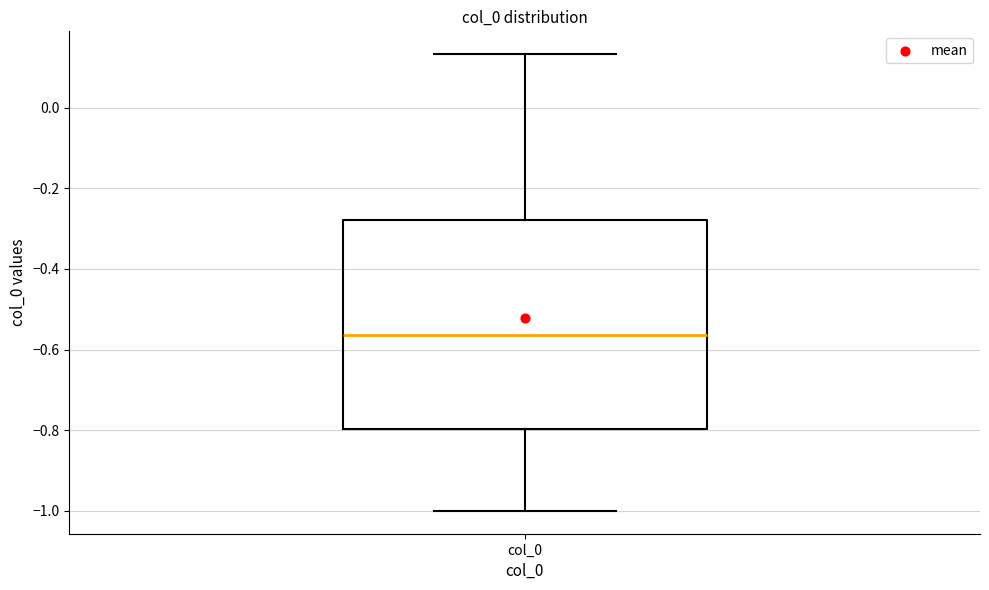

Transcribe this box plot: give where the median line is, the range the box spans, and where the two whiskers end, as read against the y-axis. The values are not printed on the chart, so give them approximately, as read against the axis.

median -0.56, box -0.80 to -0.28, whiskers -1.00 to 0.14